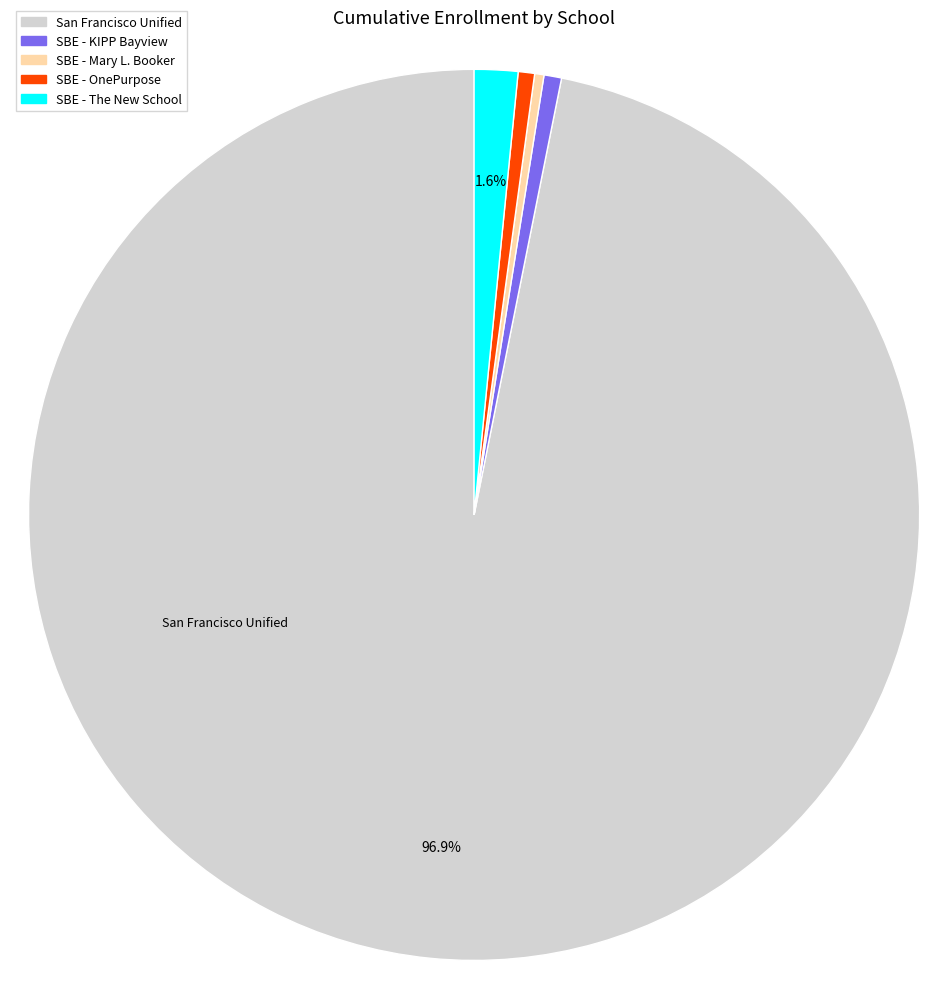

Does any single category account for the majority?

Yes